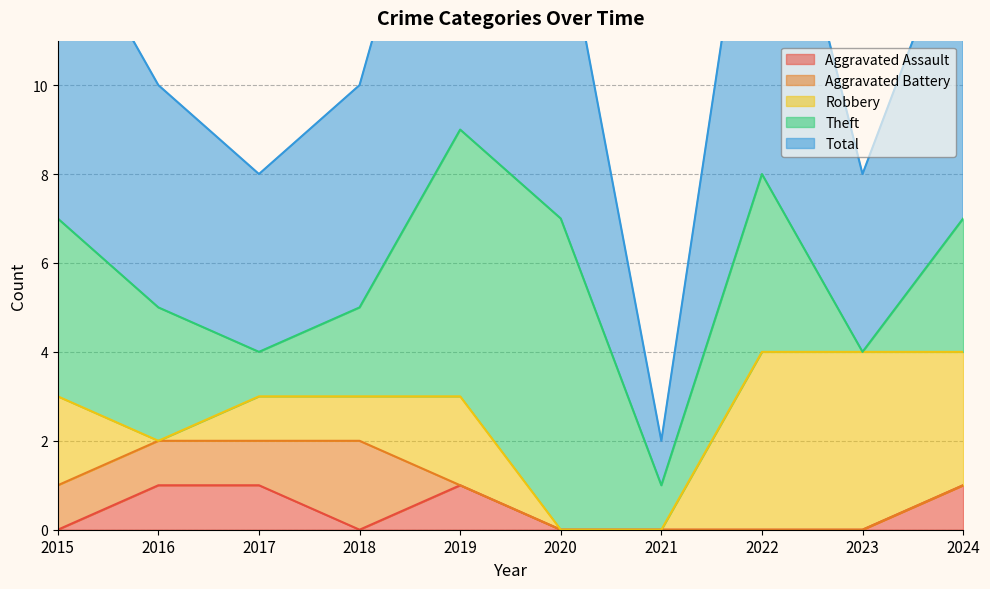

Reading left to right, list all the values displayed in this chart.

Aggravated Assault: 0	1	1	0	1	0	0	0	0	1
Aggravated Battery: 1	1	1	2	0	0	0	0	0	0
Robbery: 2	0	1	1	2	0	0	4	4	3
Theft: 4	3	1	2	6	7	1	4	0	3
Total: 7	5	4	5	9	7	1	9	4	7